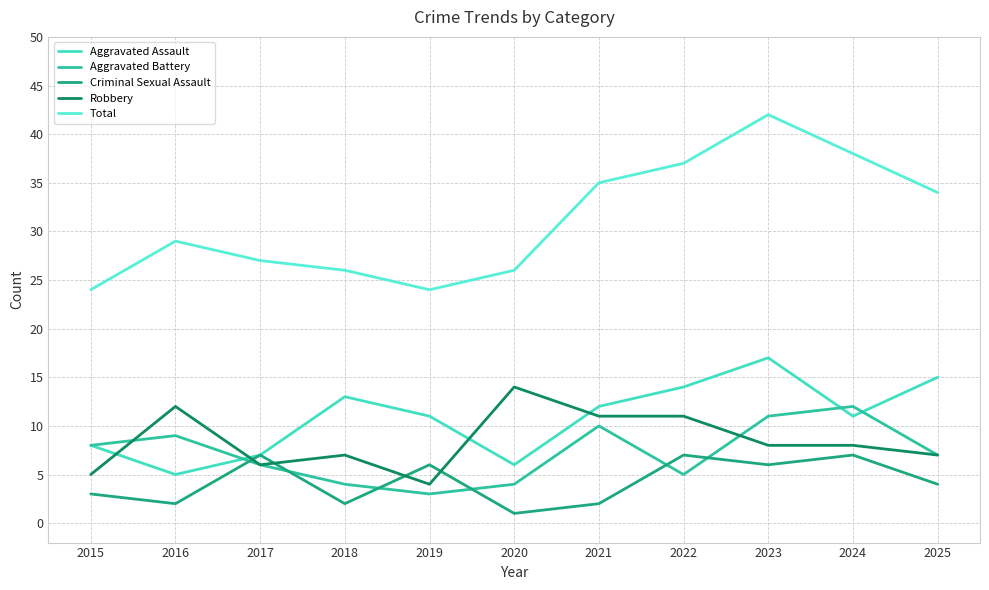

Is this an area chart (filled region under the line)?

No